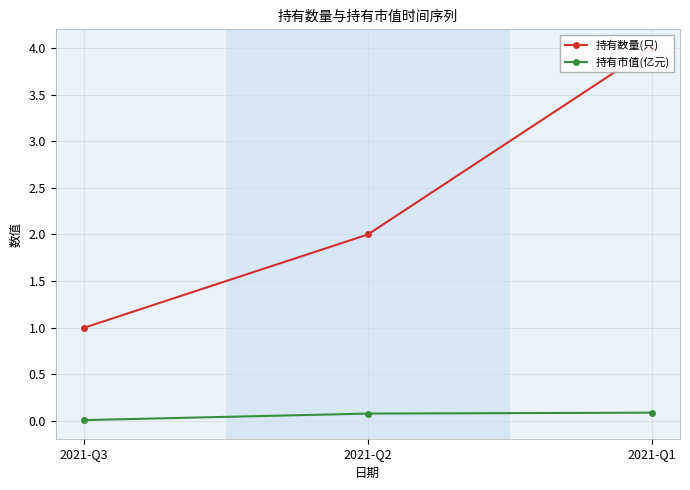

How many 持有市值(亿元) values are between 0 and 1?

3